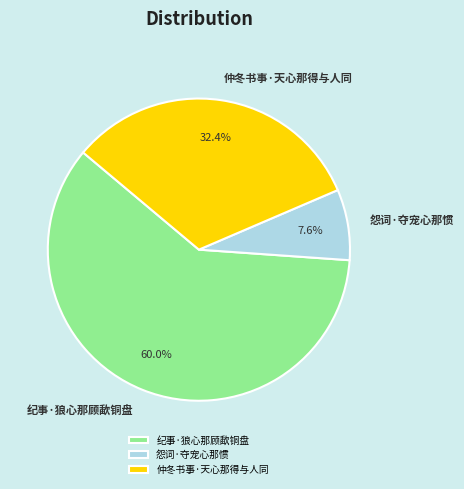

The 怨词·夺宠心那惯 slice represents 8% of the pie. True or false?

True